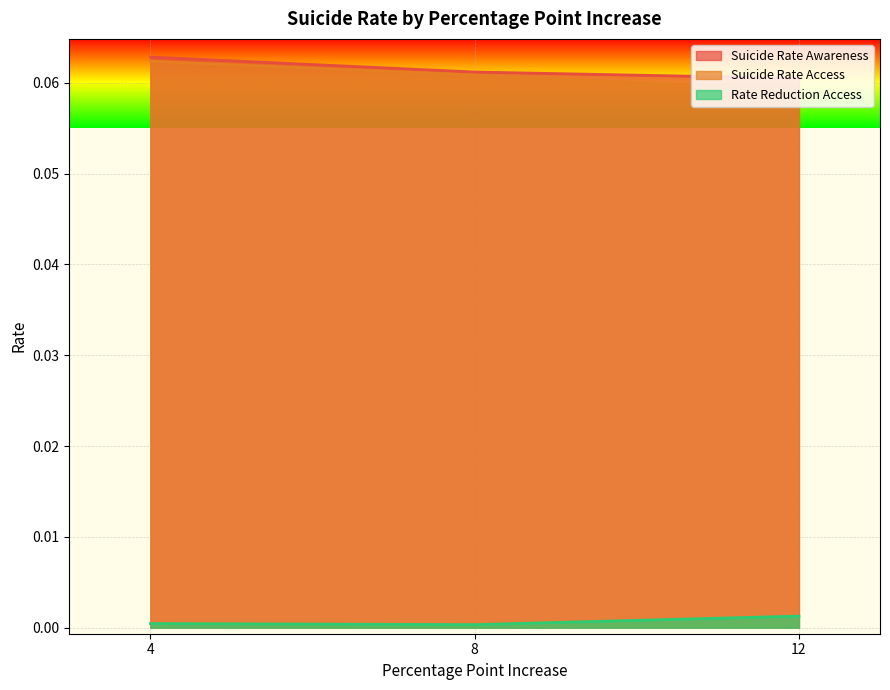

What is the value of the Suicide Rate Awareness point at the 3rd from the left?

0.1